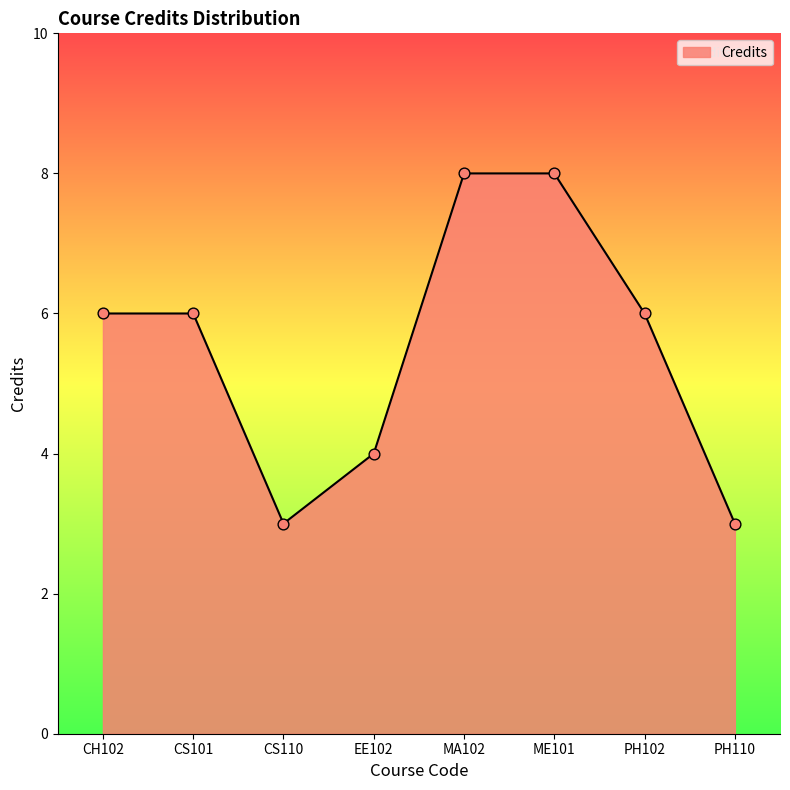

Approximately how many times larger is the value at ME101 compared to PH102?

1.3